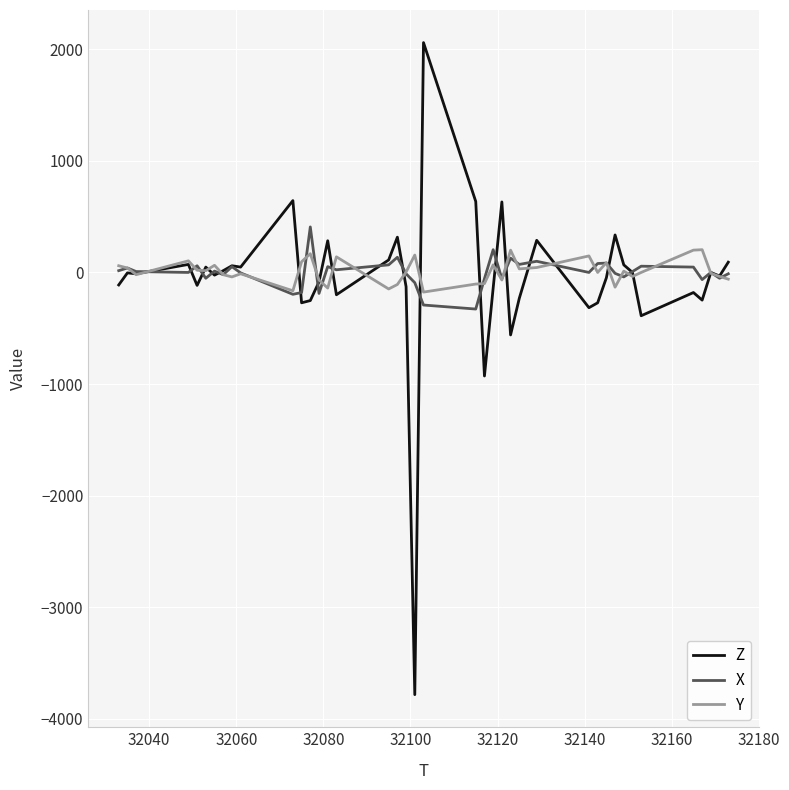

What is the maximum value shown in the chart?

2060